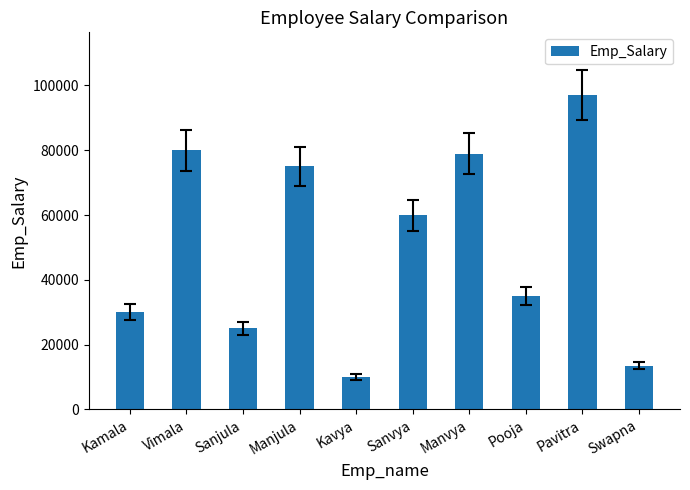

The value at Manvya is 119645. True or false?

False